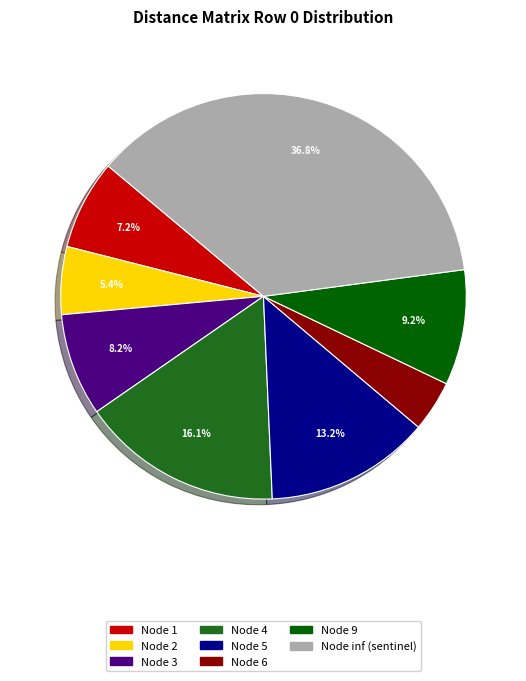

Which slice is the smallest?

Node 6